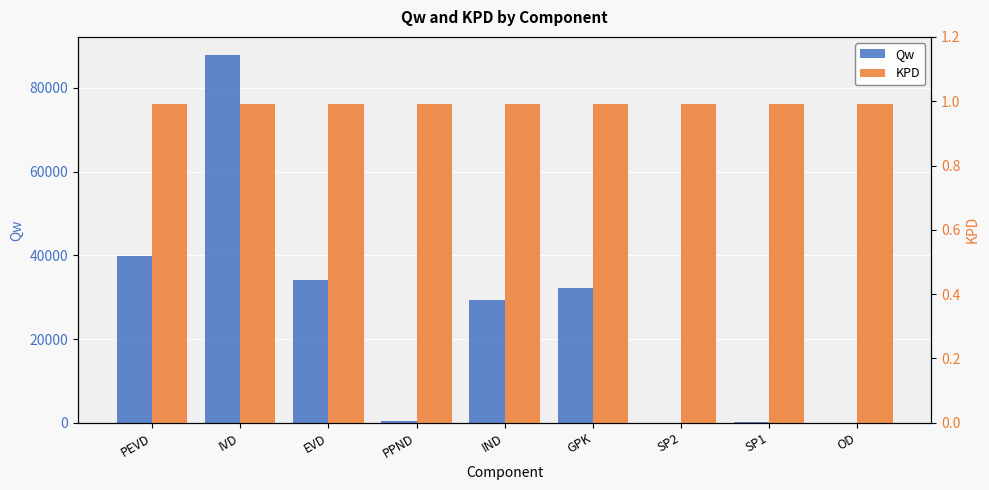

Rank the categories by Qw value from lowest to highest.

OD, SP2, SP1, PPND, IND, GPK, EVD, PEVD, IVD